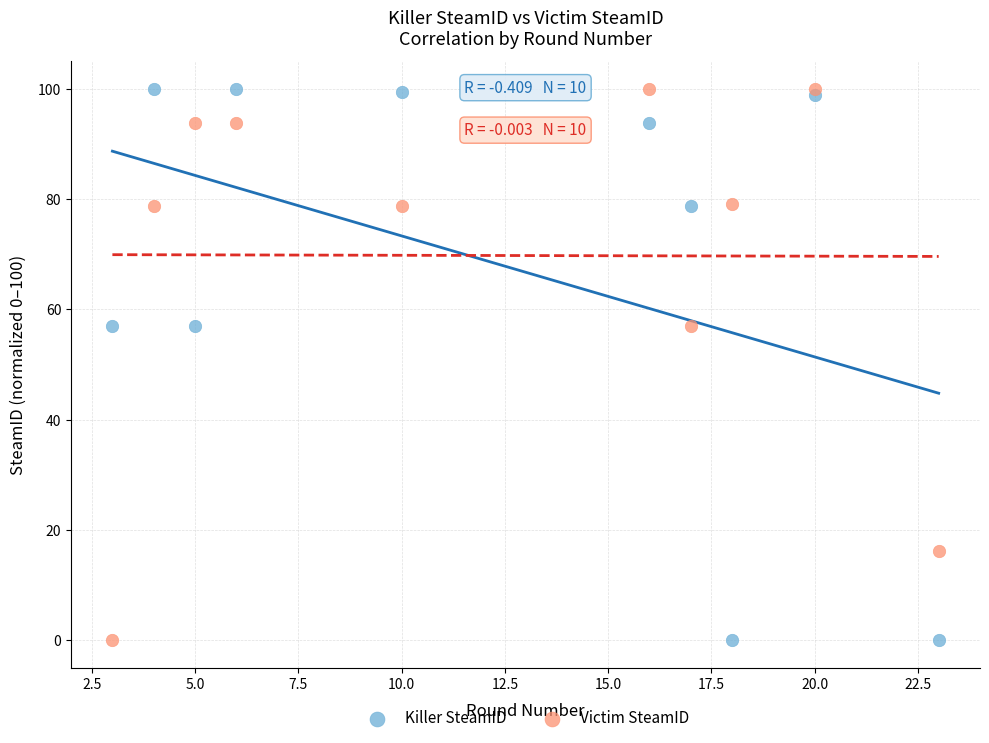

What are all the series names shown in the legend?

Killer SteamID, Victim SteamID